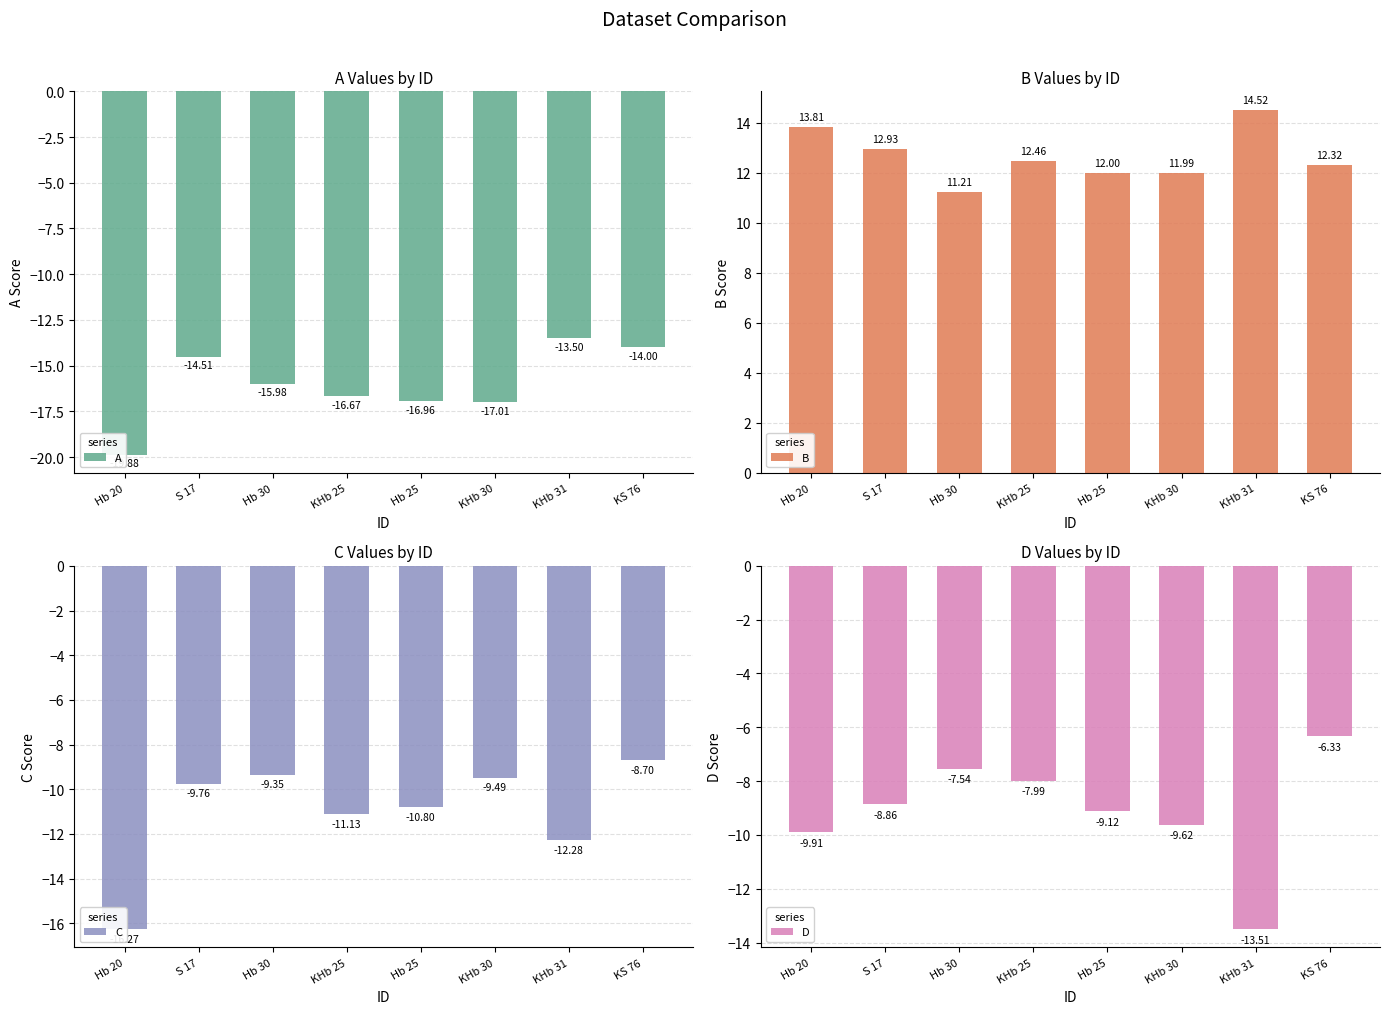

The C series shows -9.5 at KHb 30. True or false?

True